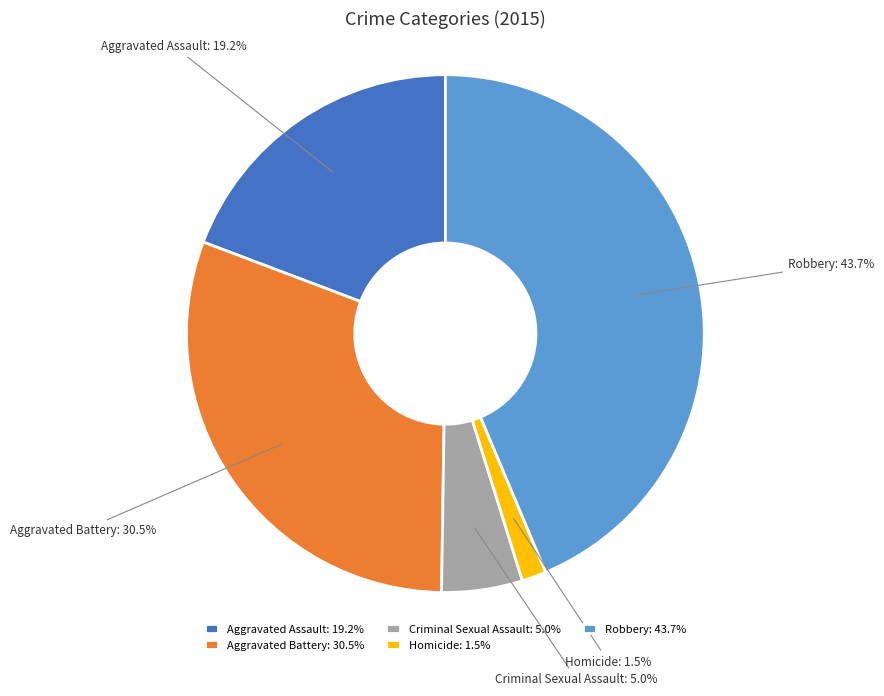

What is the largest slice in the pie chart?

Robbery